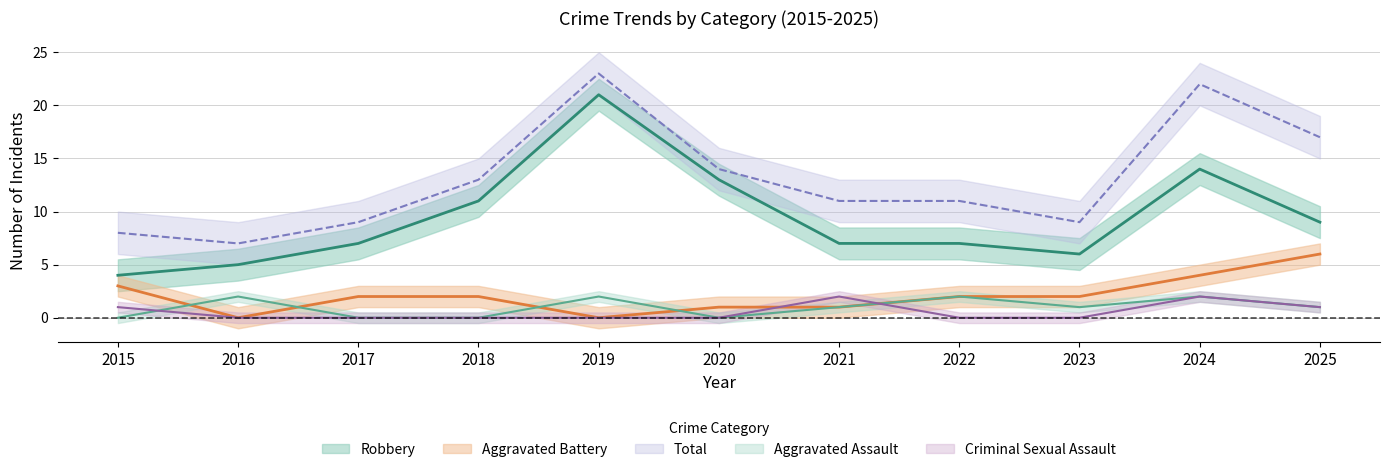

How many data points does each series have?

11